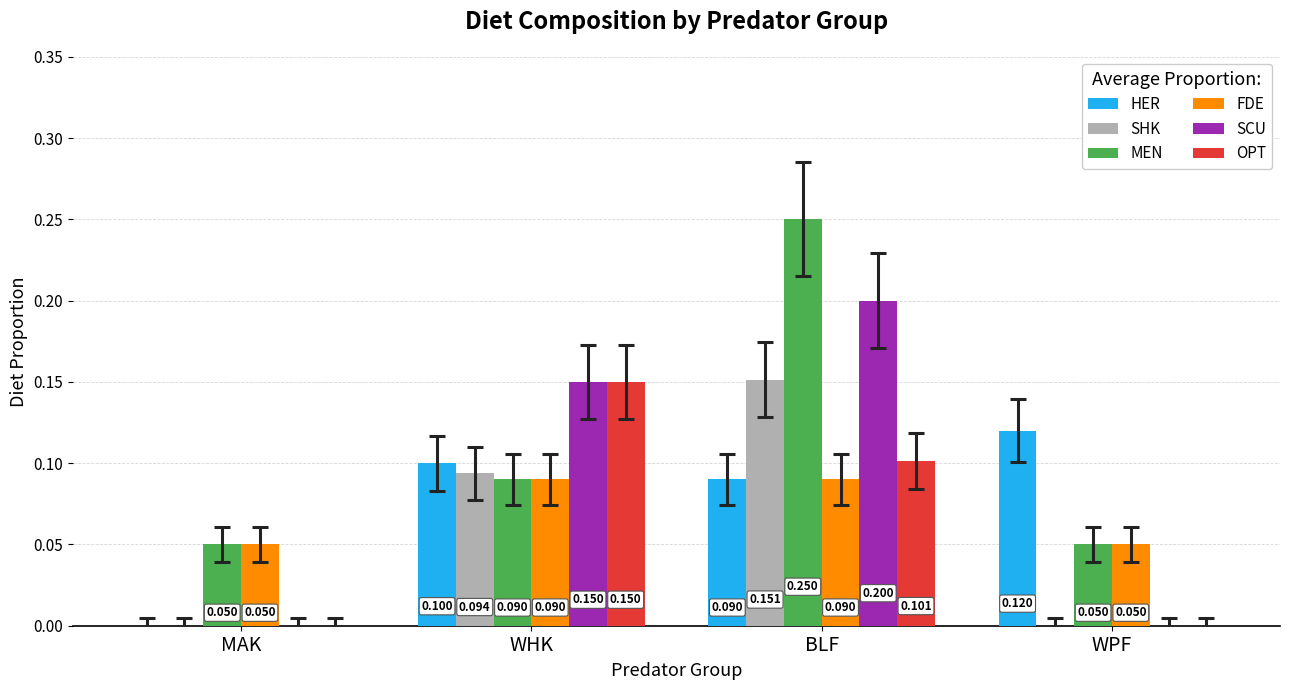

Which series changed the most between WHK and BLF?

MEN